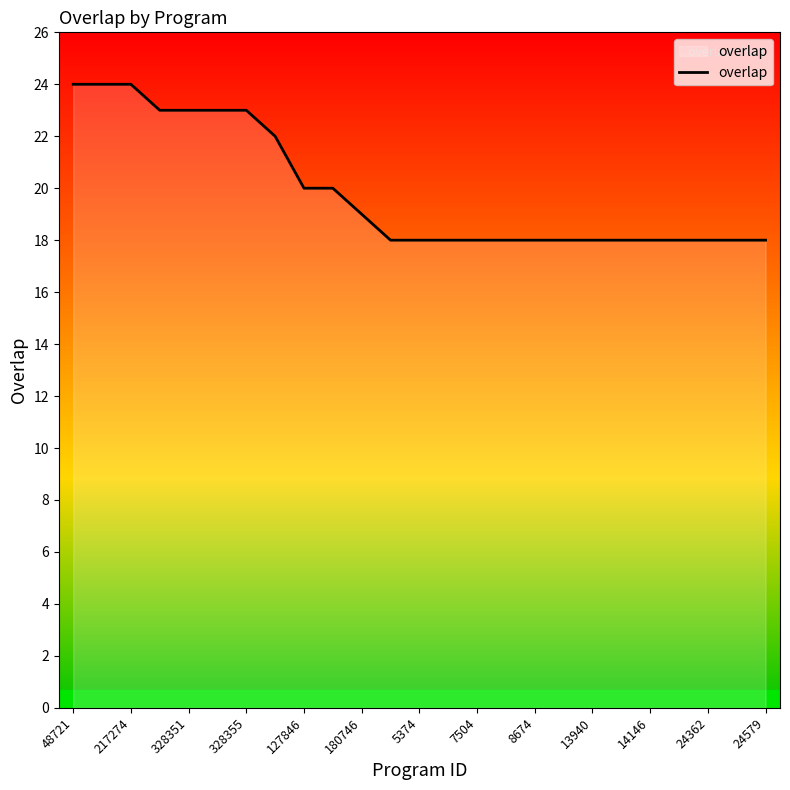

What is the difference between the maximum and minimum values?

6